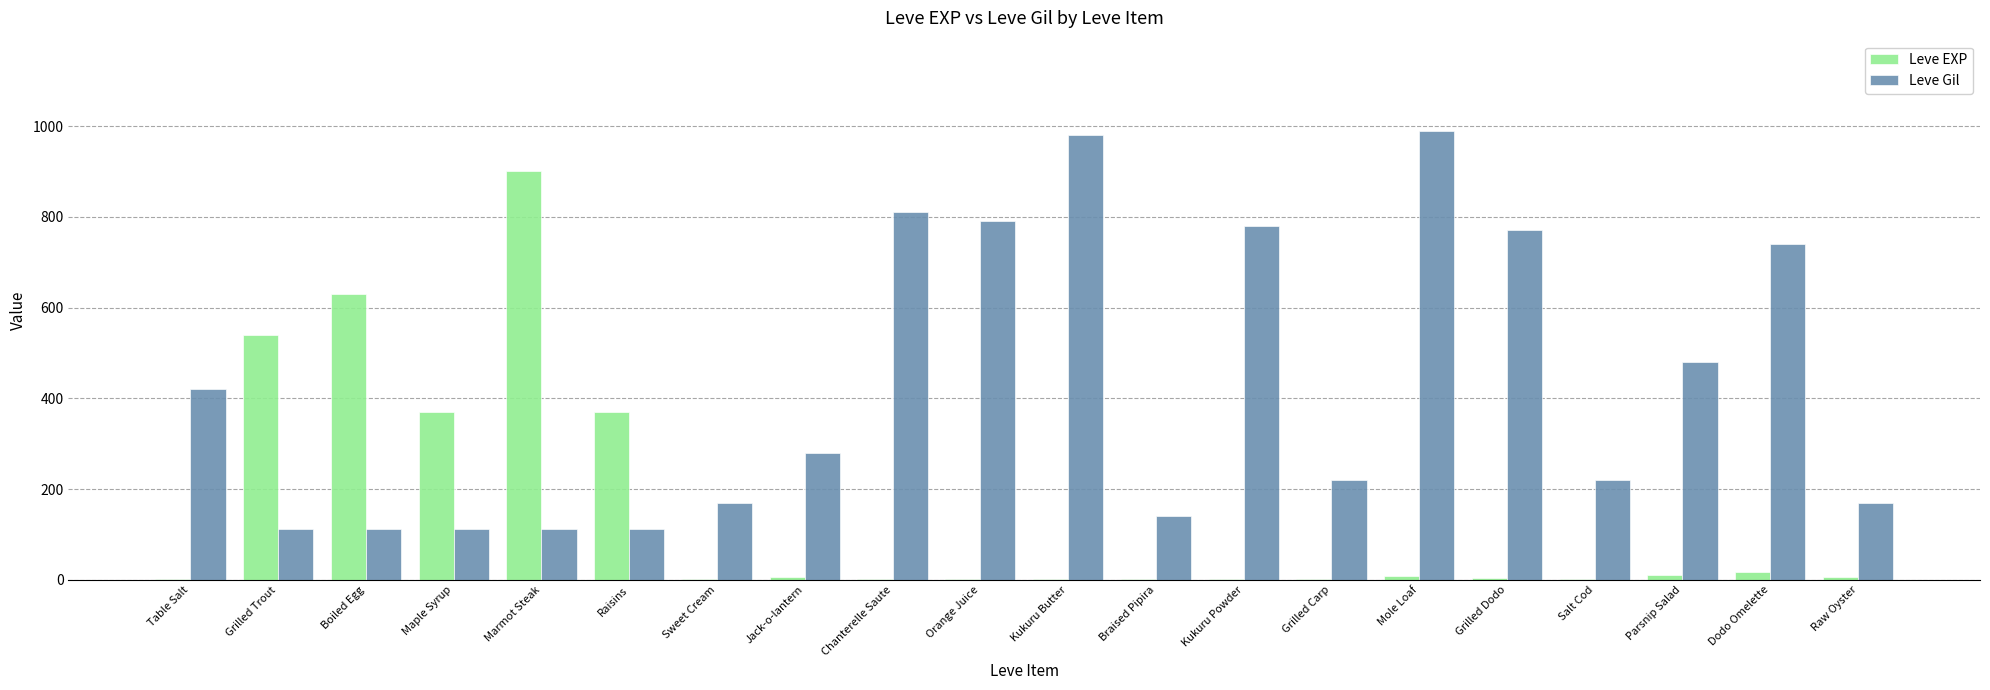

What is the maximum value for Leve Gil?

990